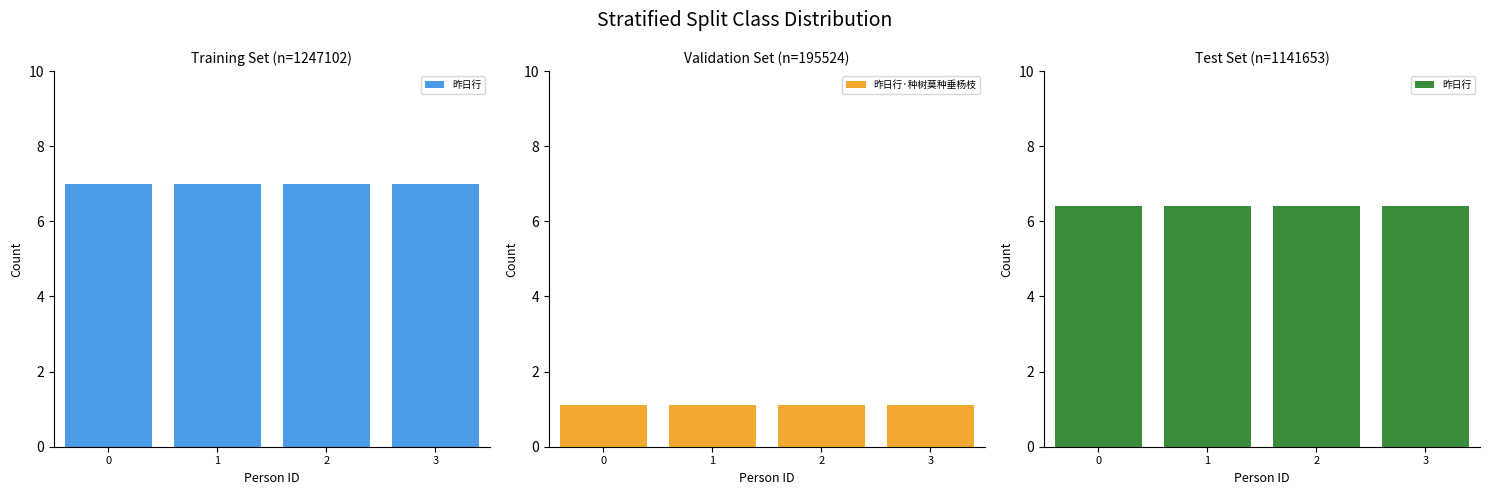

At how many categories does at least one series exceed 5?

4